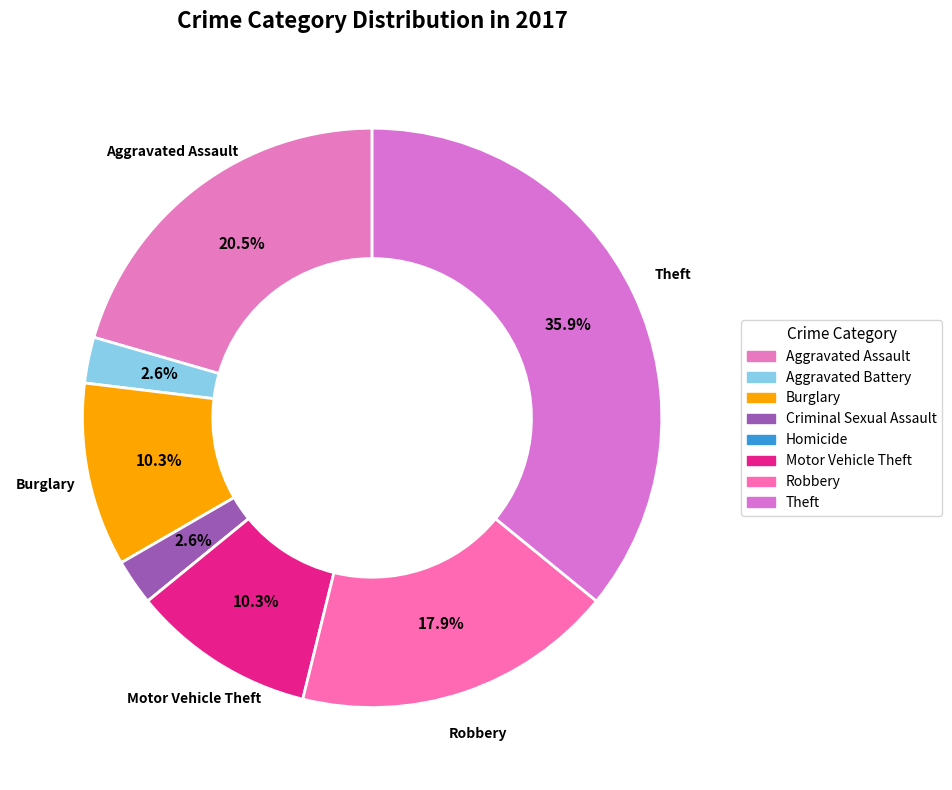

The Theft slice represents 36% of the pie. True or false?

True